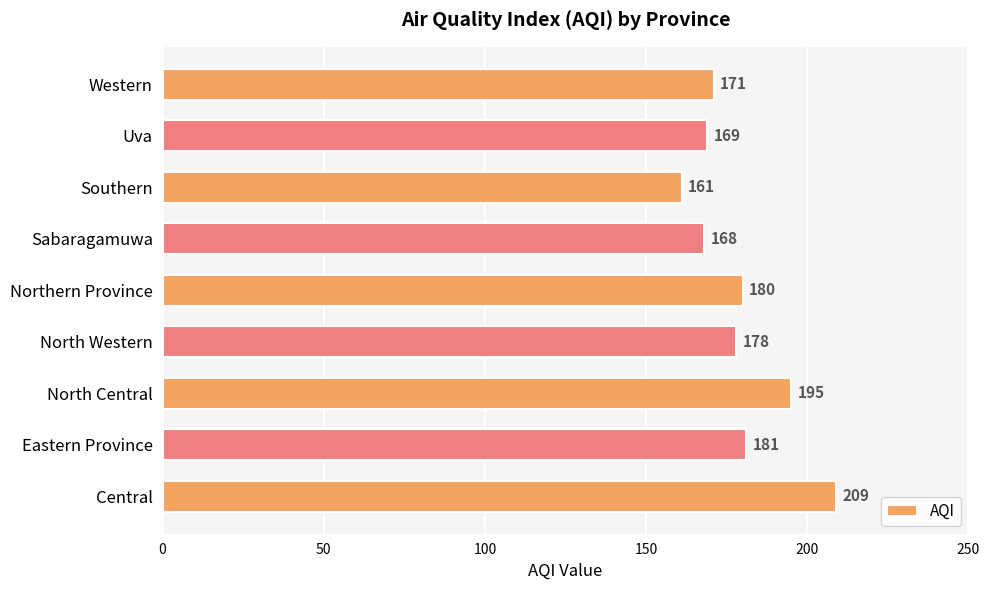

The value at Uva is 169. True or false?

True